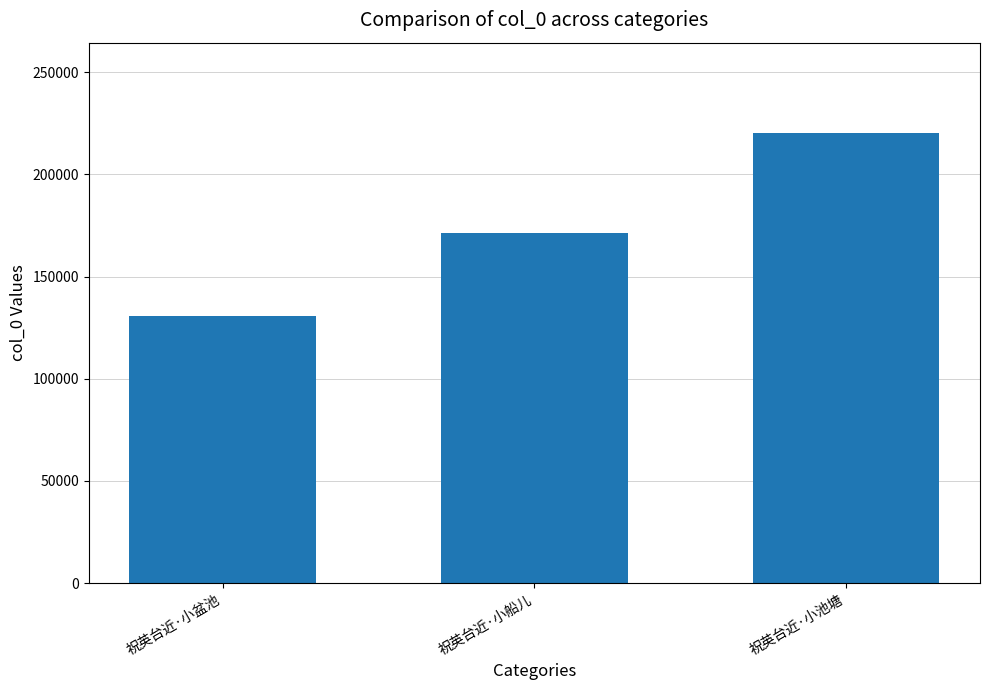

How many bars are there in total?

3